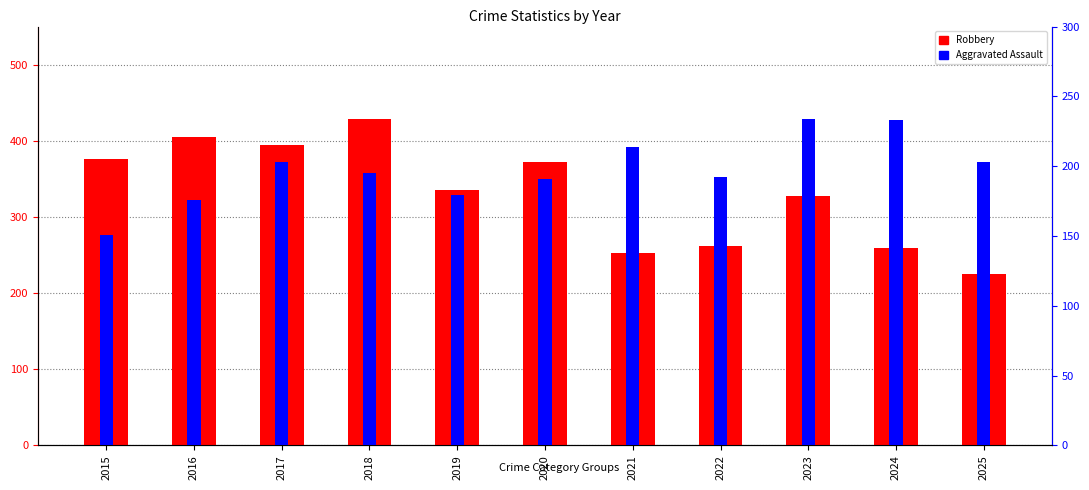

What is the difference between the highest and lowest values at 2023?

94